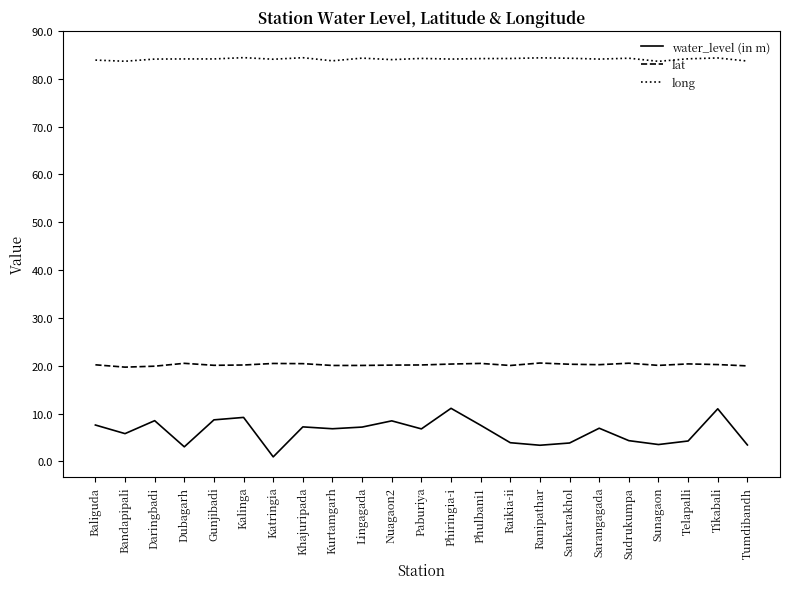

The value of lat at Khajuripada is 20.4. True or false?

True